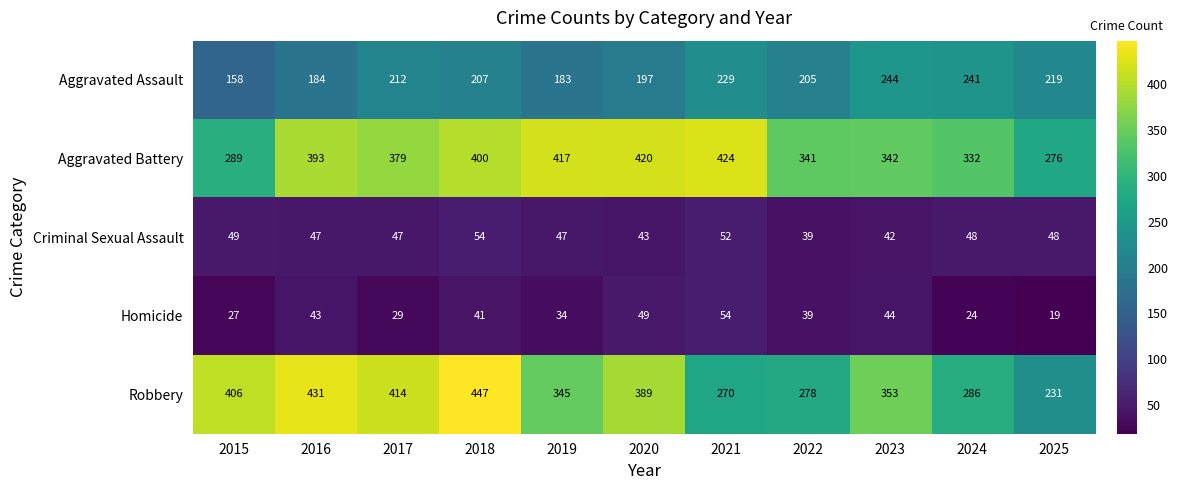

What is the minimum value shown in the chart?

19